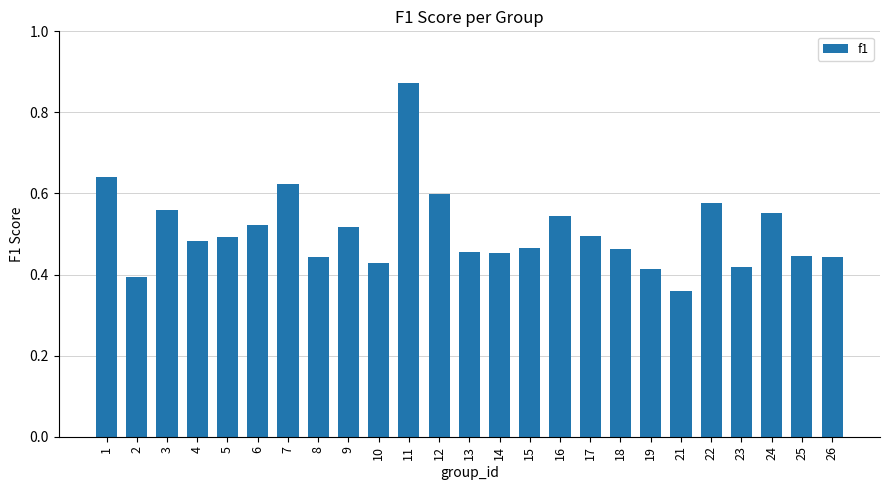

Which category has the highest value across all series?

11